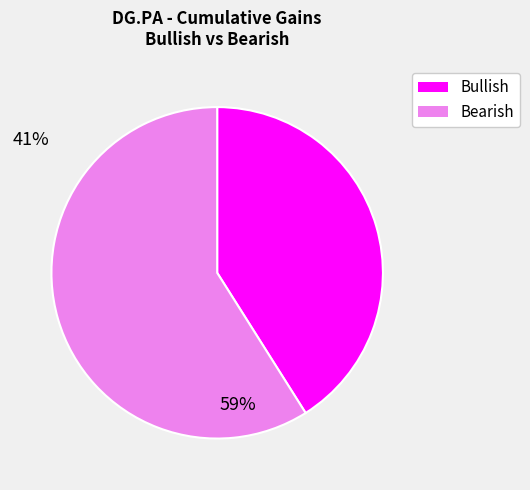

The Bearish slice represents 48% of the pie. True or false?

False